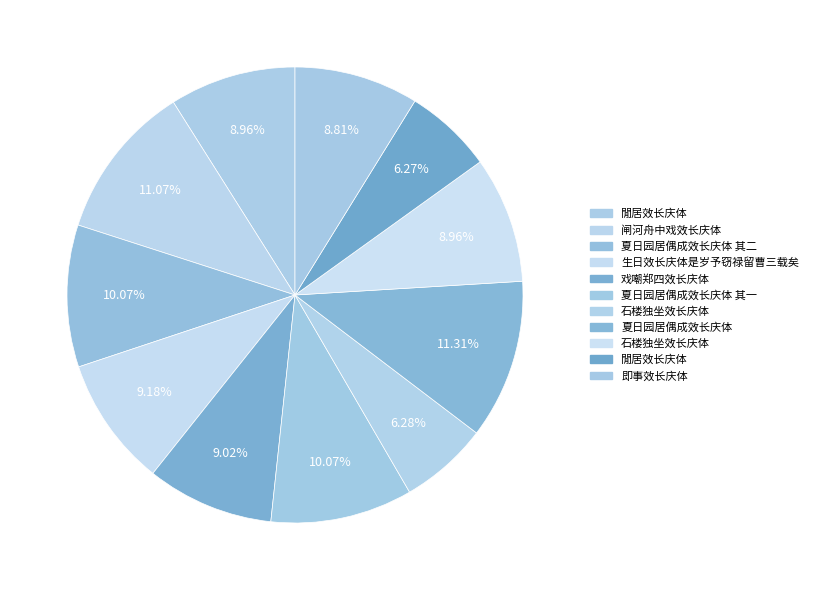

Count the number of slices in the pie.

11